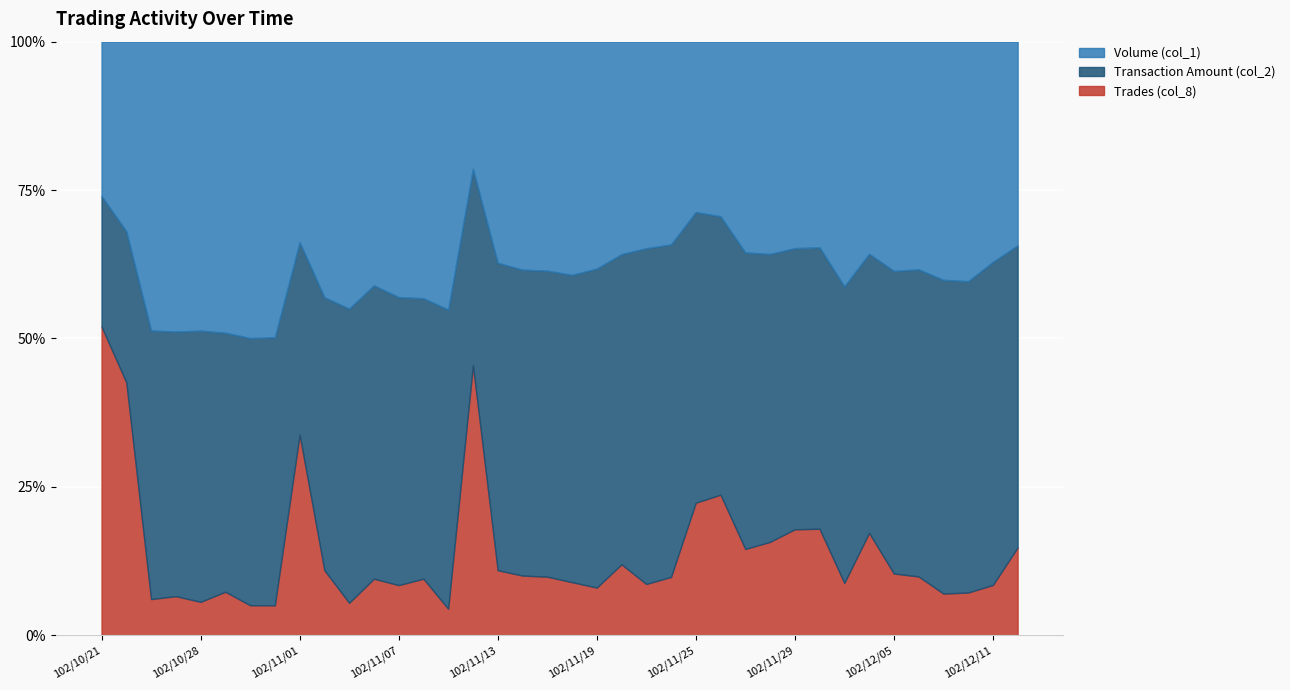

How many lines are shown in the chart?

3